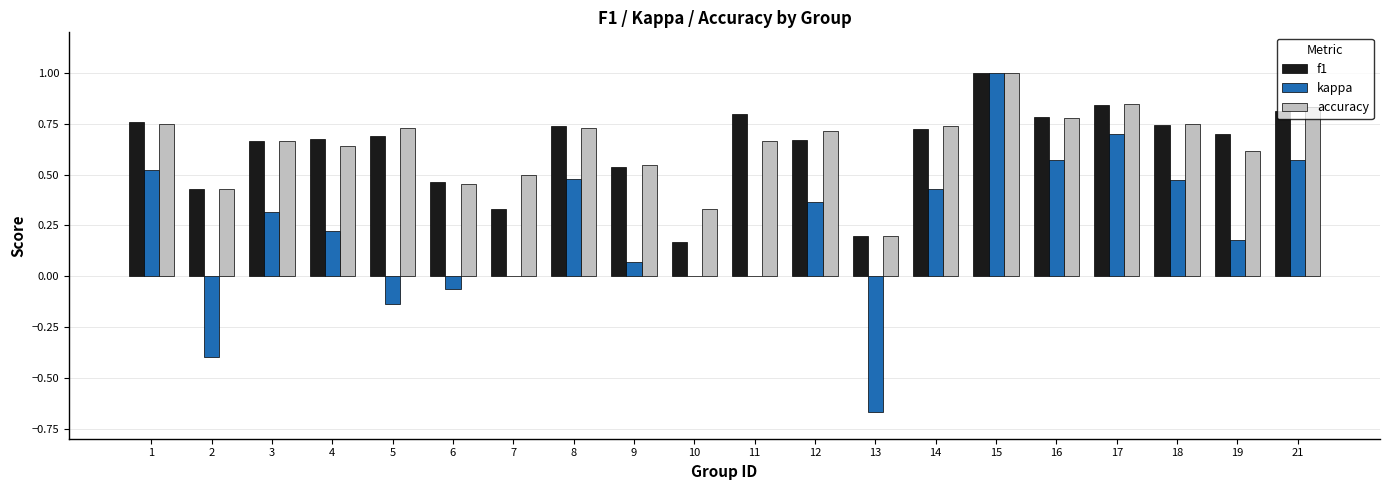

What is the sum of all kappa values?

4.6